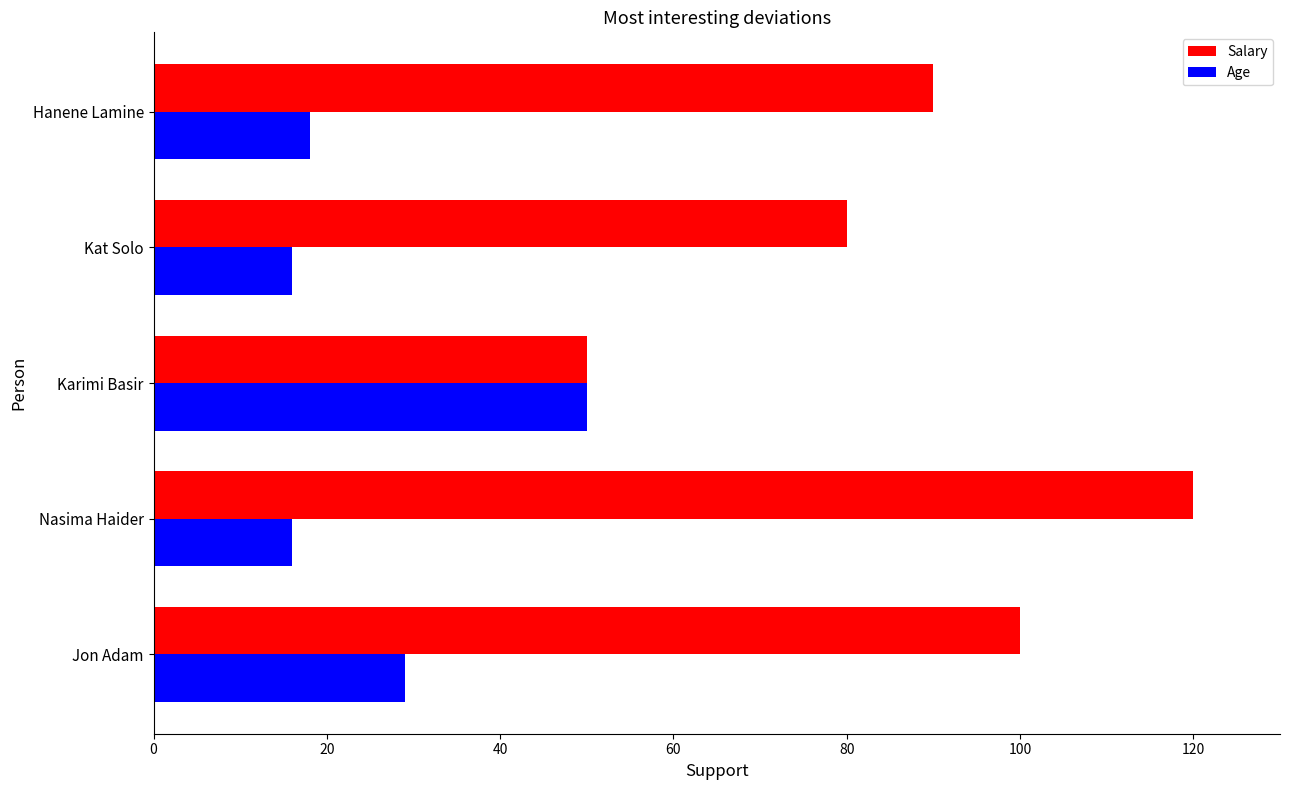

What is the average value of the Age series?

26